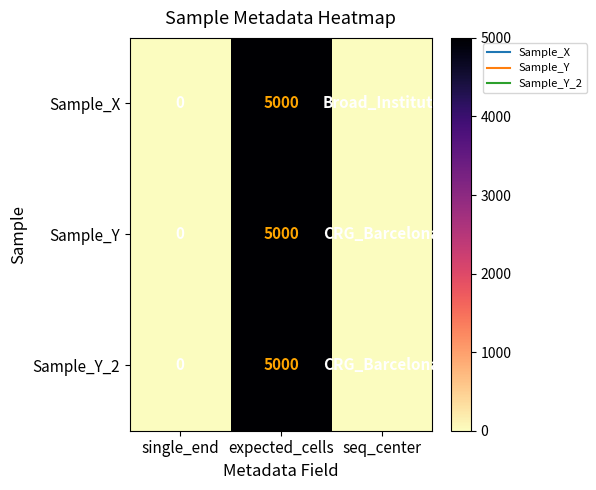

Which series has the largest range (max minus min)?

Sample_X